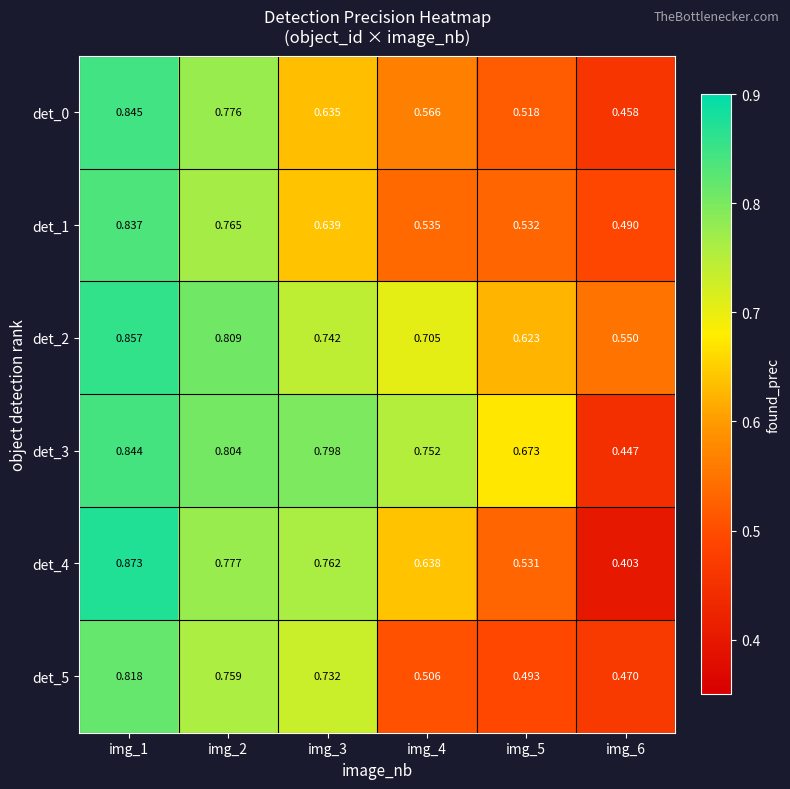

What is the total value across all series at img_3?

4.3